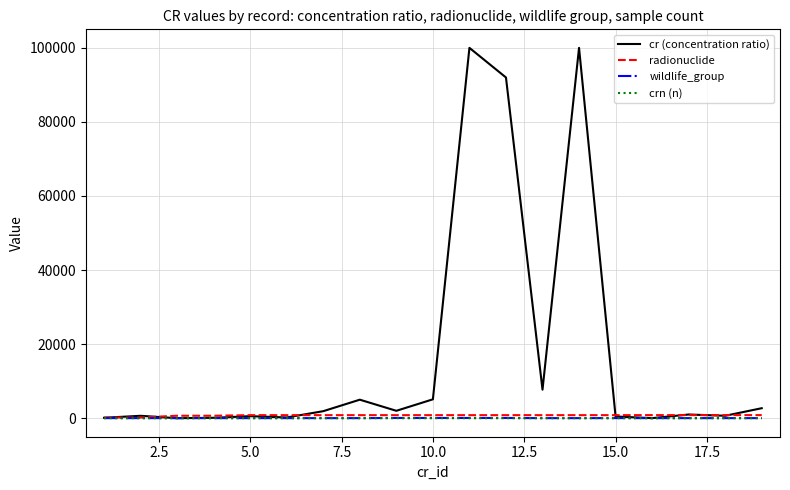

Which series has the largest total across all categories?

cr (concentration ratio)